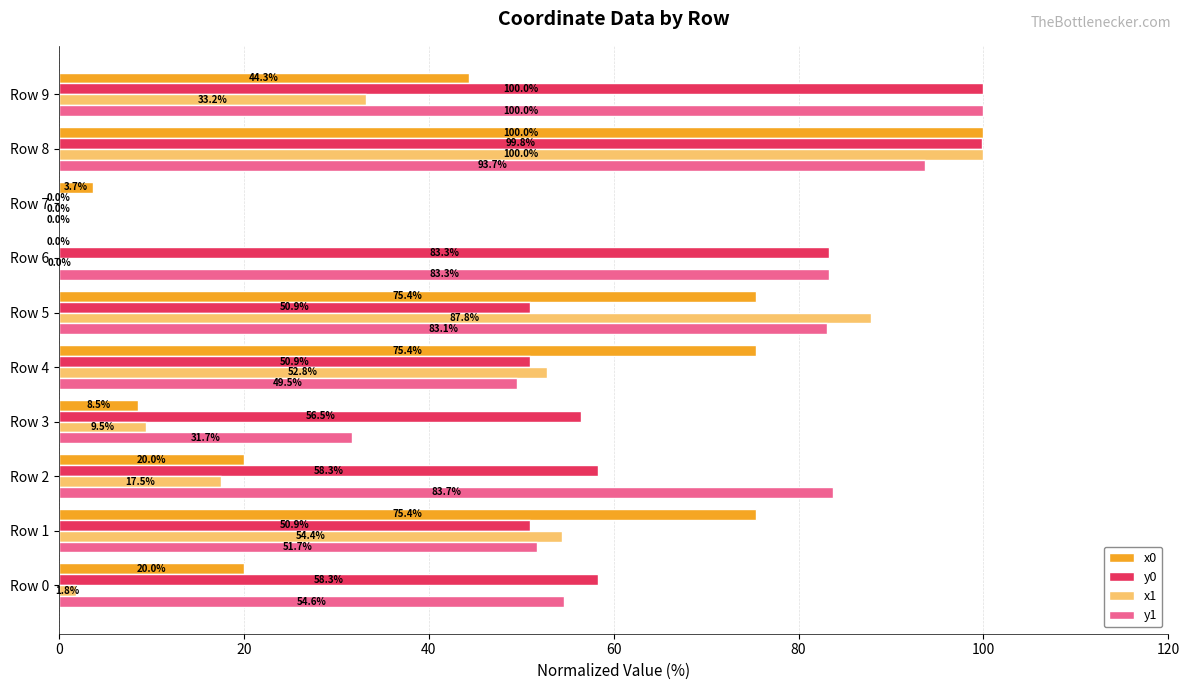

The y1 series shows 153.8 at Row 8. True or false?

False